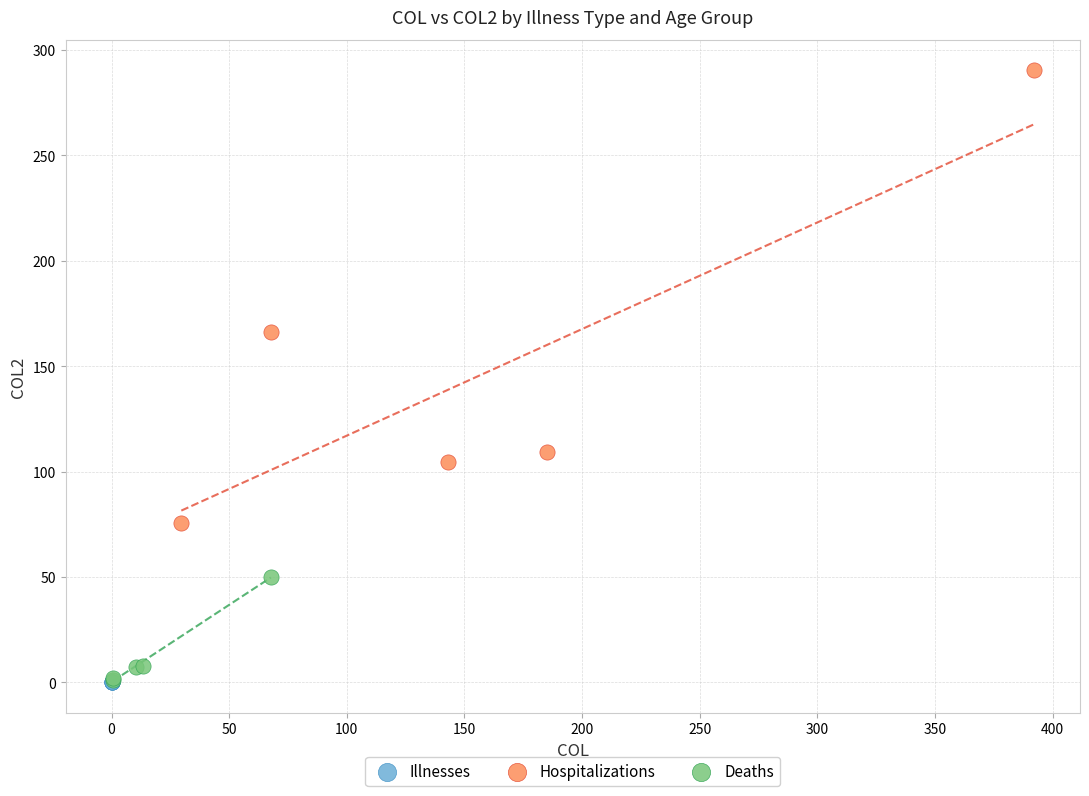

Which series reaches the maximum Y coordinate?

Hospitalizations